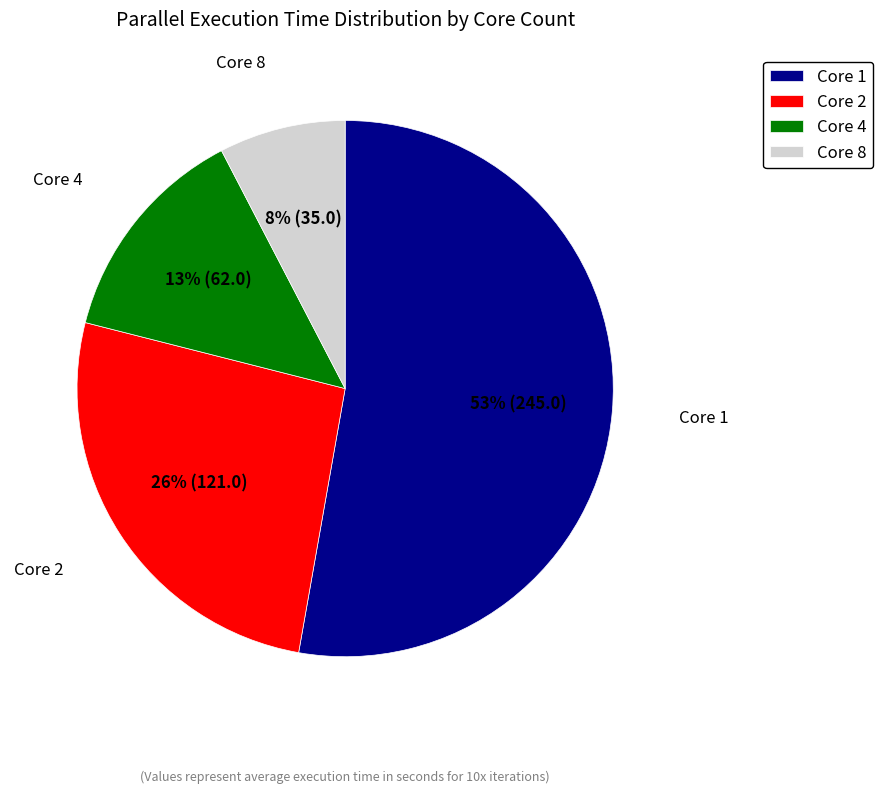

Is it true that Core 8 is 2% of the pie?

False